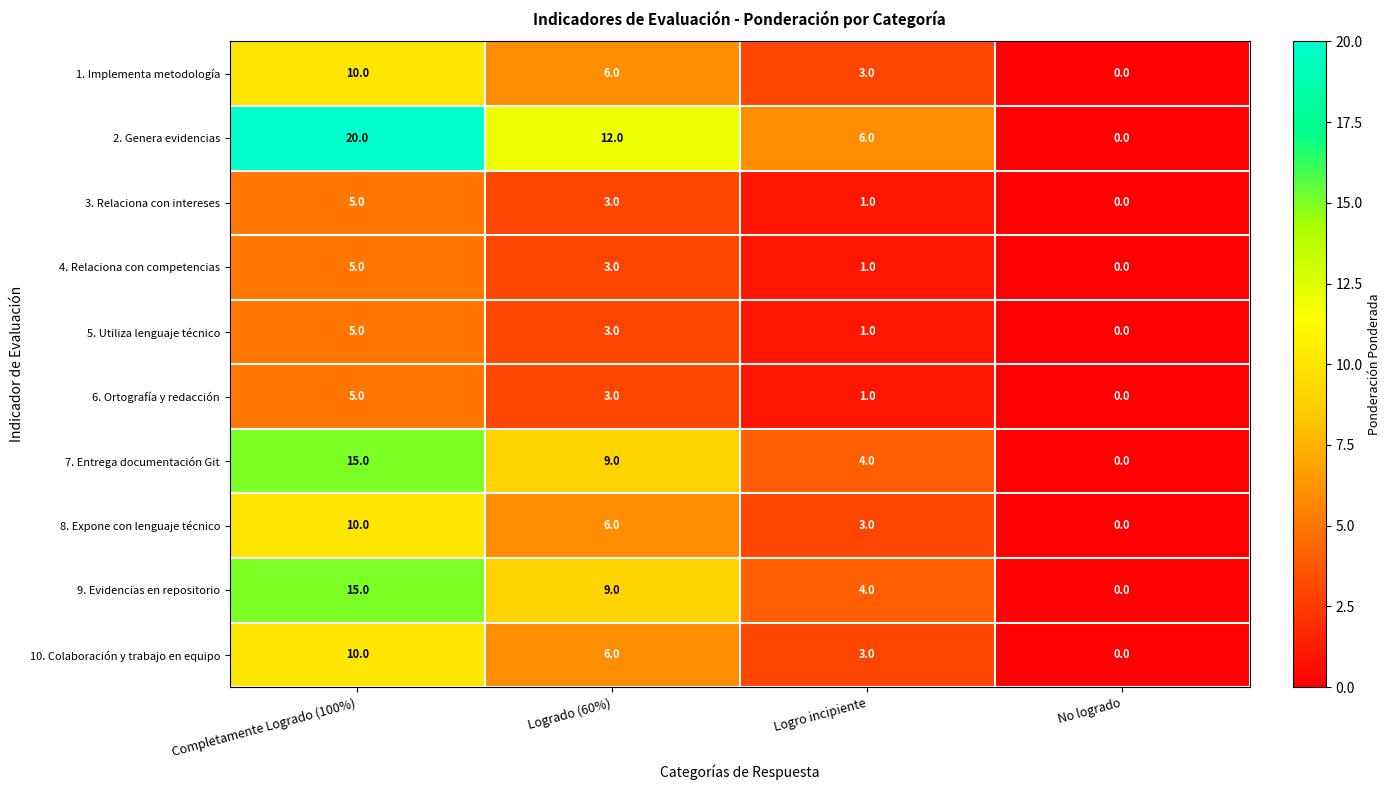

Which series has the largest range (max minus min)?

2. Genera evidencias